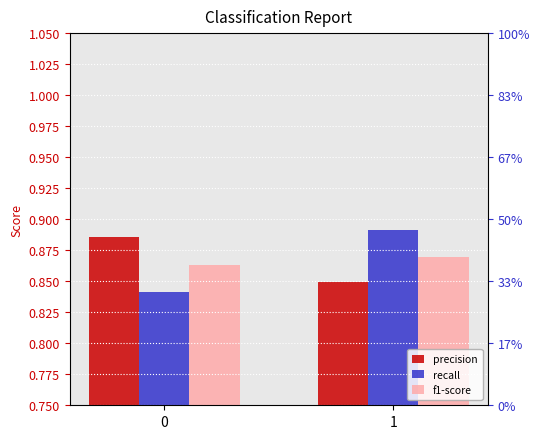

What is the value of the f1-score bar at the 1st from the left?

0.9